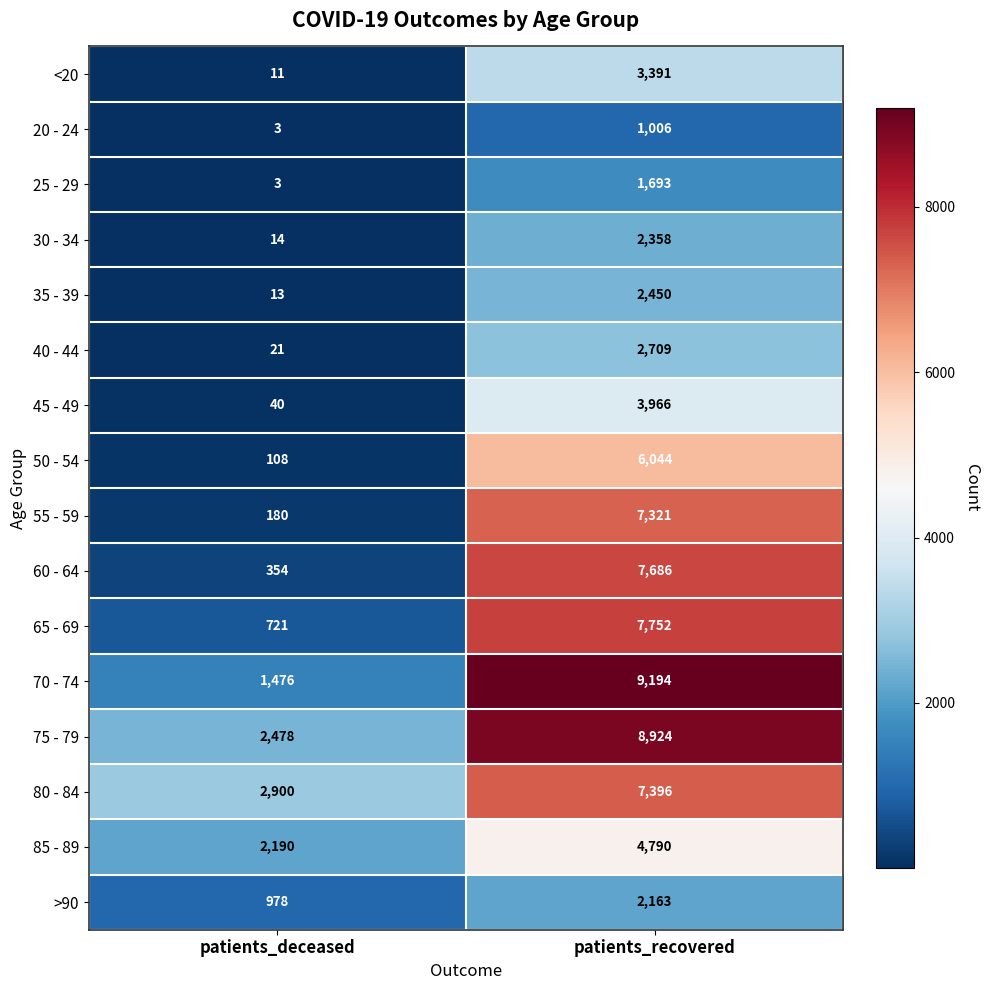

At which category is the sum across all series the highest?

patients_recovered